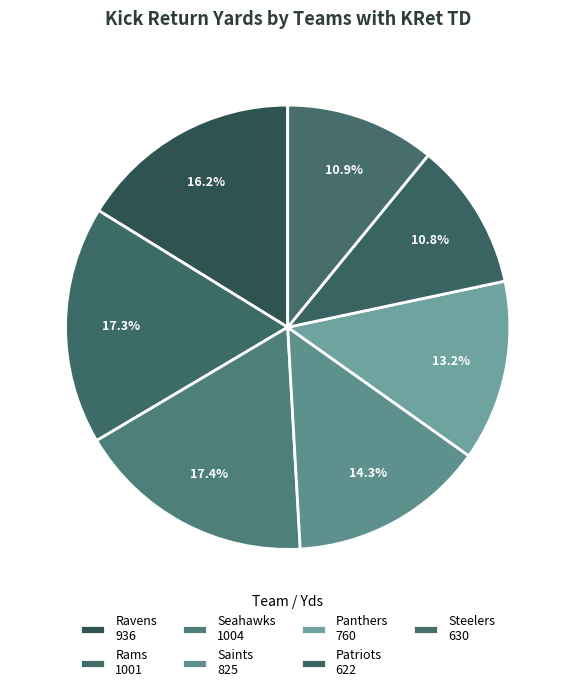

Count the number of slices in the pie.

7